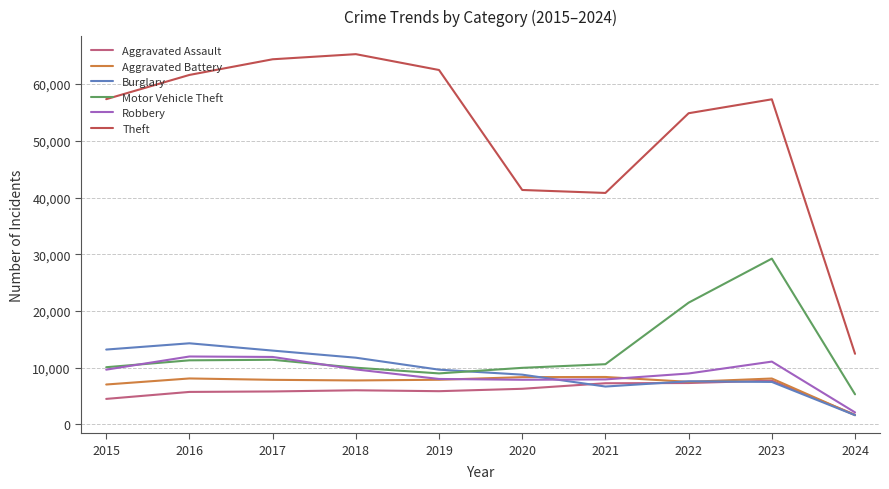

True or false: Motor Vehicle Theft and Aggravated Assault intersect in this chart.

False